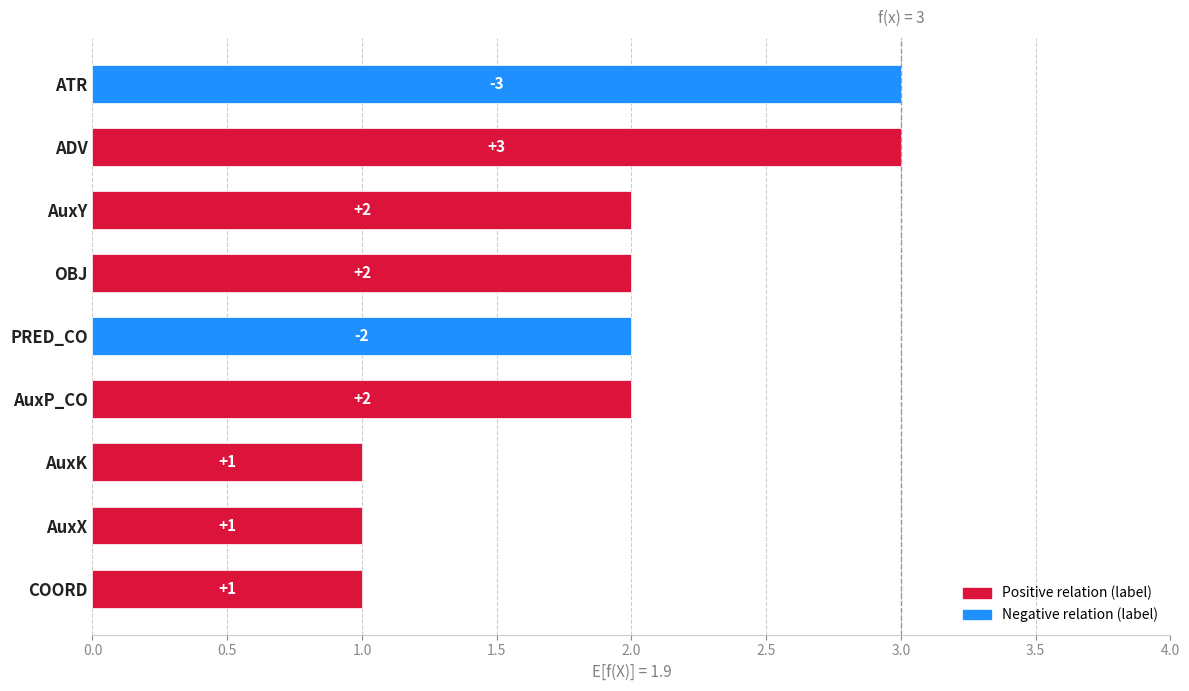

Reading top to bottom, list all the values displayed in this chart.

ATR=3	ADV=3	AuxY=2	OBJ=2	PRED_CO=2	AuxP_CO=2	AuxK=1	AuxX=1	COORD=1